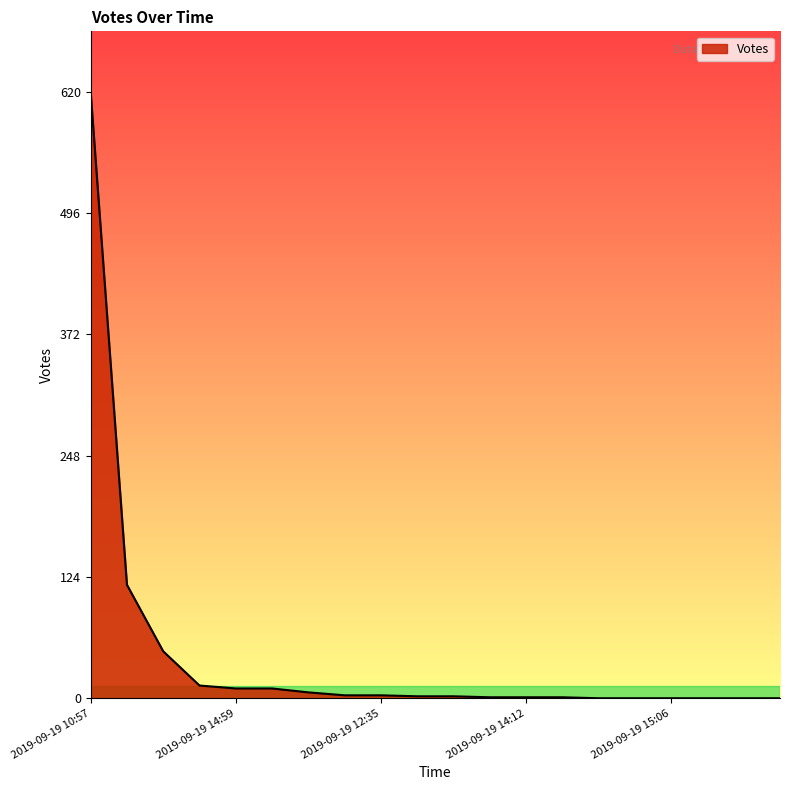

What is the difference between the maximum and minimum values?

620